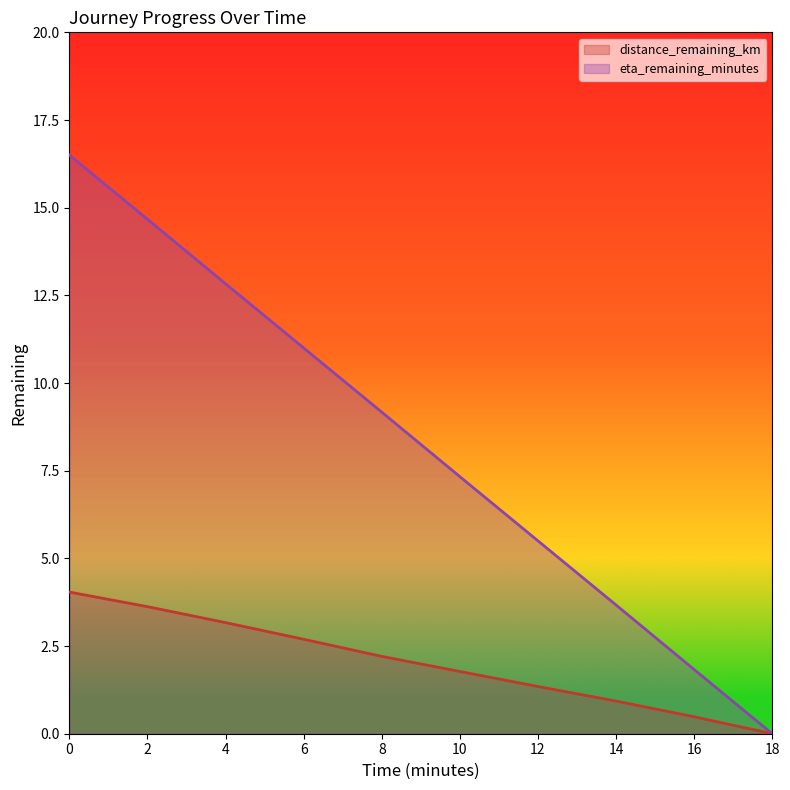

True or false: eta_remaining_minutes and distance_remaining_km cross at least once.

False